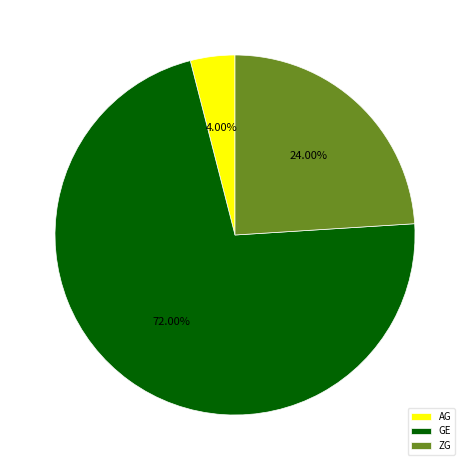

To the nearest percent, what portion does GE represent?

72%